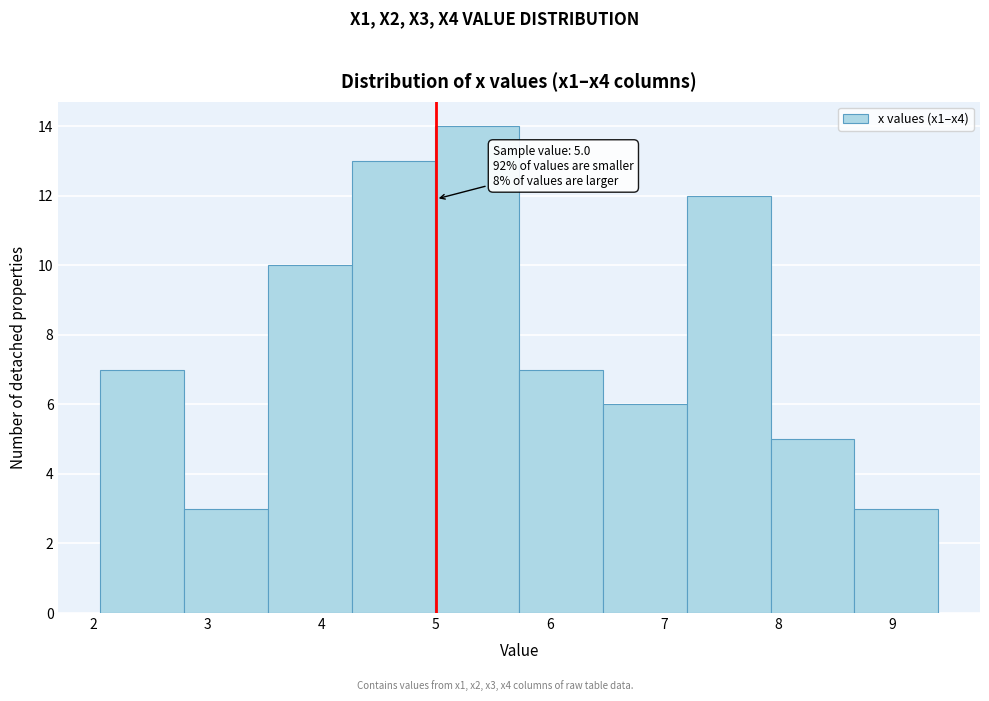

Over which range of the x-axis is the bar tallest?

5.0 to 5.7